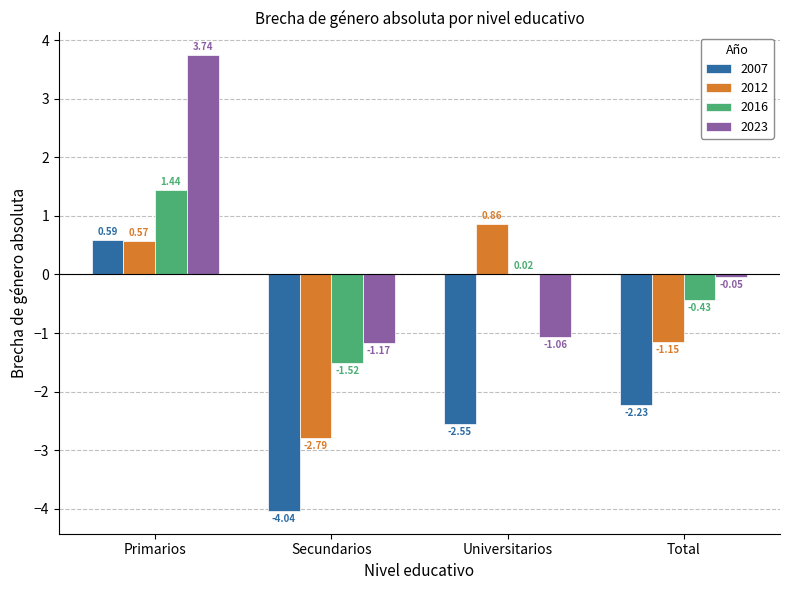

At which category is the sum across all series the highest?

Primarios